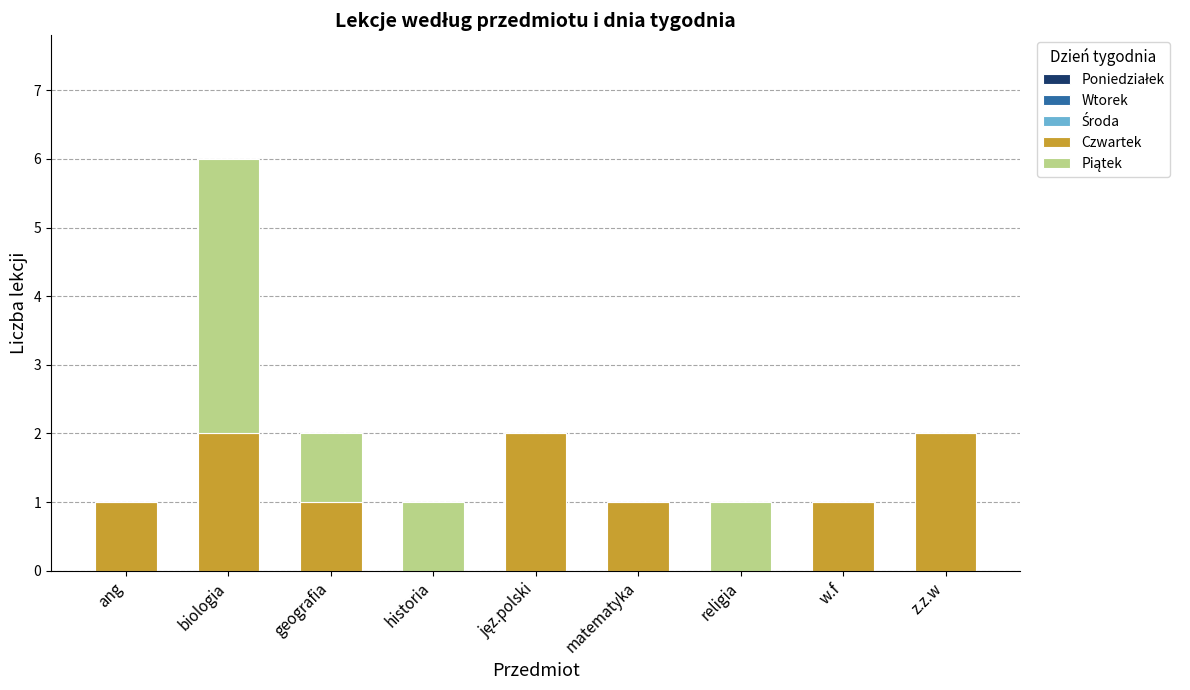

How many data points does each series have?

9